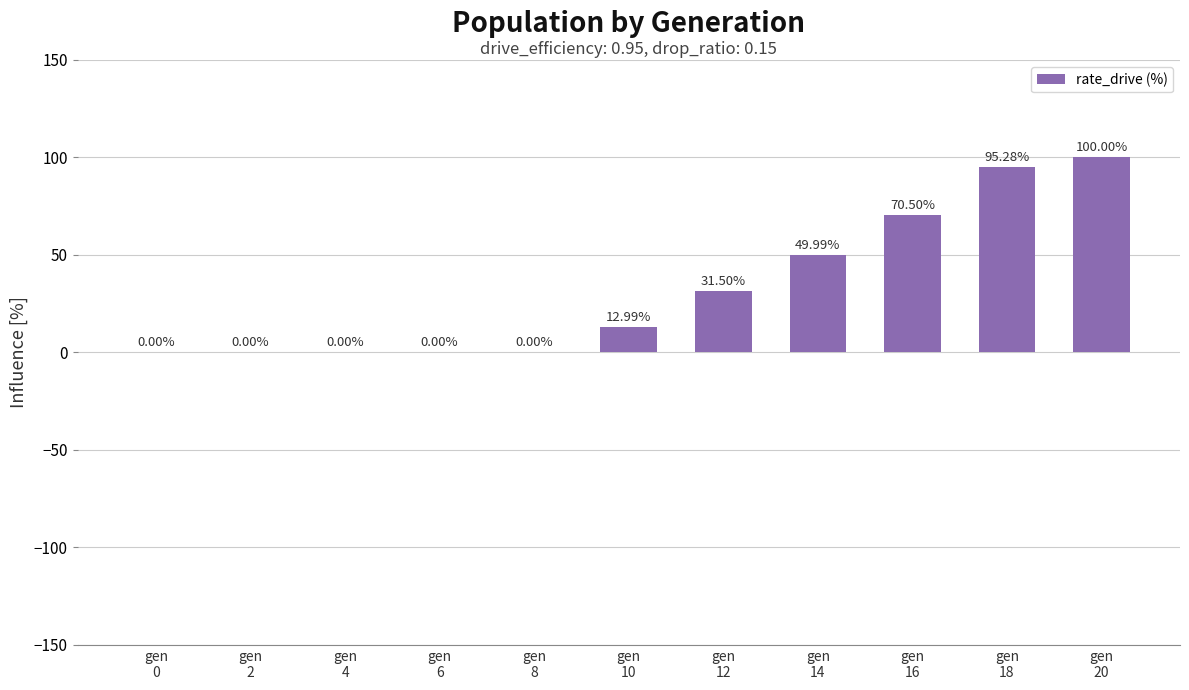

What is the sum of all values?

360.3